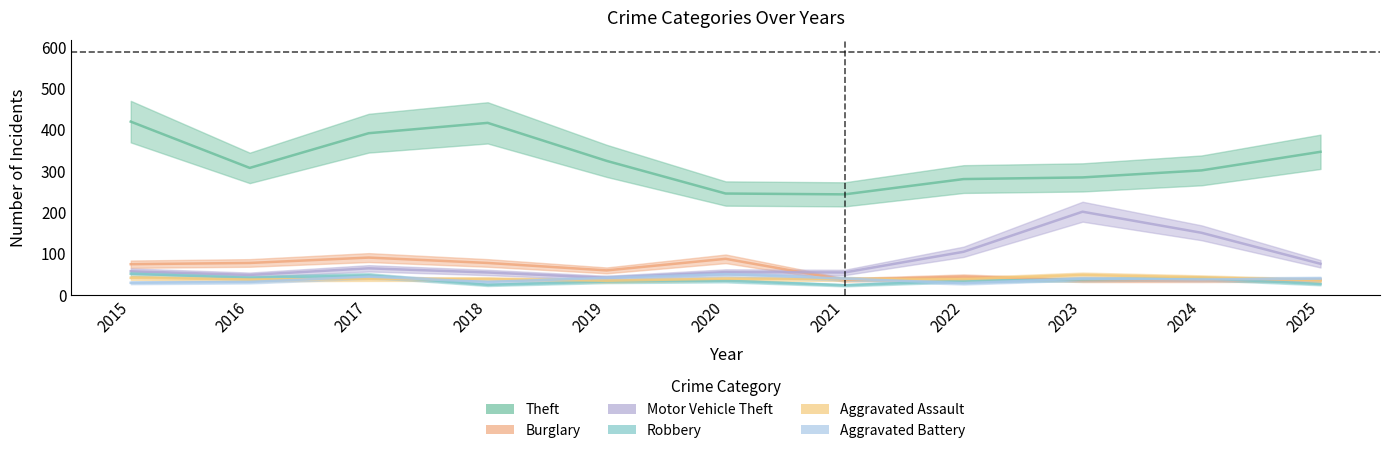

At which label does Burglary first exceed 59?

2015